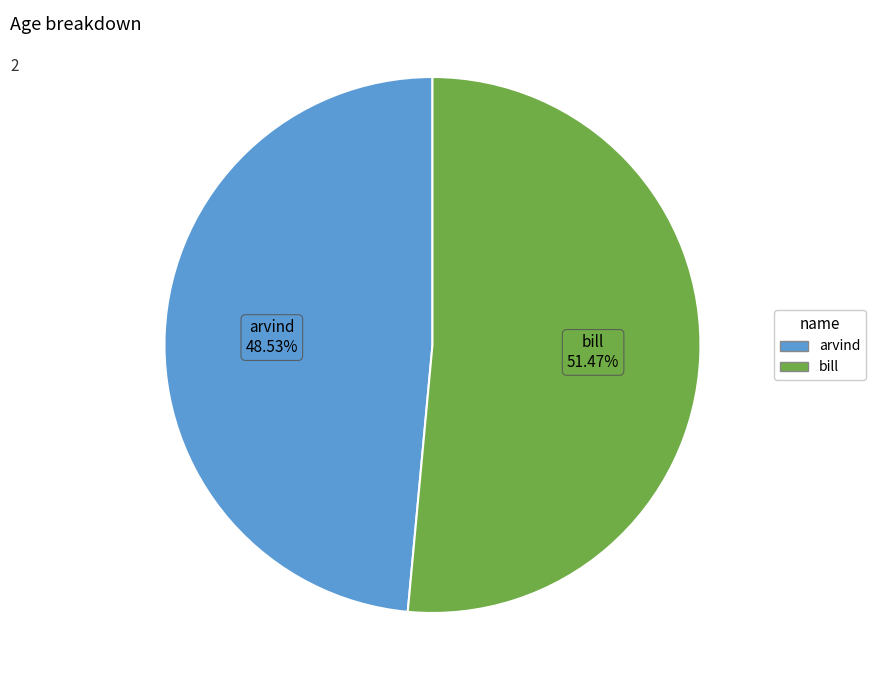

Rank the categories by value from lowest to highest.

arvind, bill